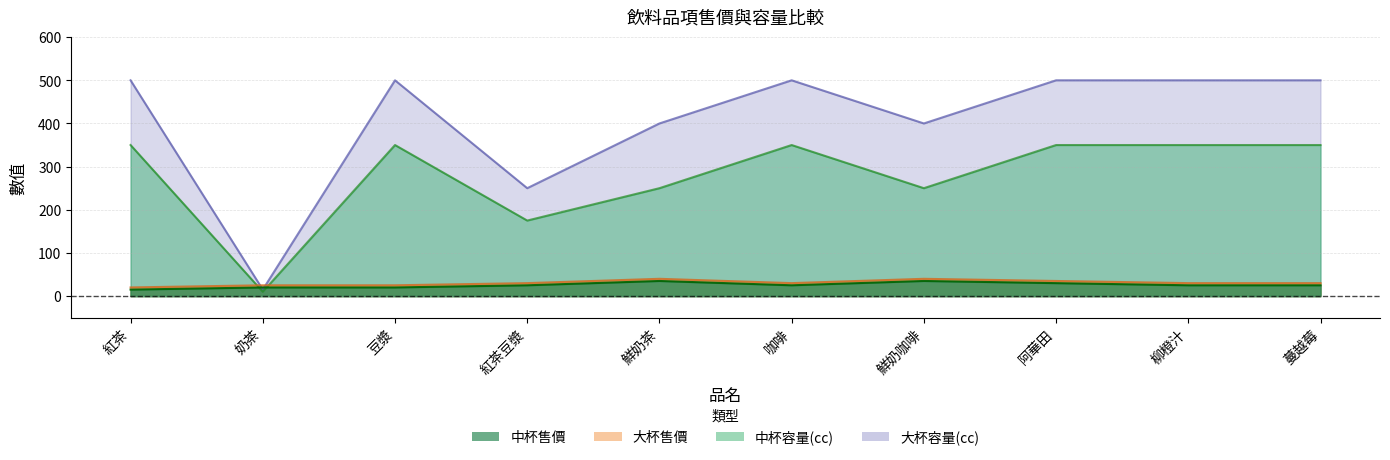

List the labels in order of 大杯售價 value, largest first.

鮮奶茶, 鮮奶咖啡, 阿華田, 紅茶豆漿, 咖啡, 柳橙汁, 蔓越莓, 奶茶, 豆漿, 紅茶